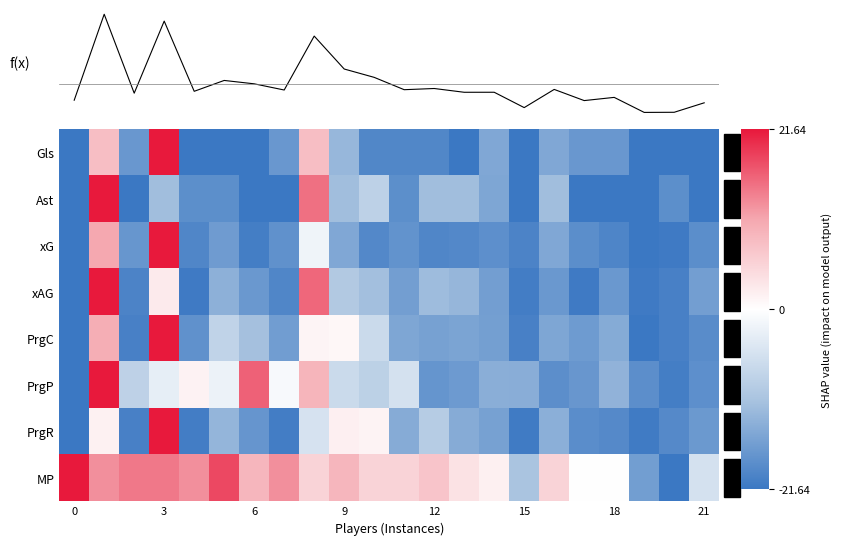

Which series has the largest total across all categories?

MP